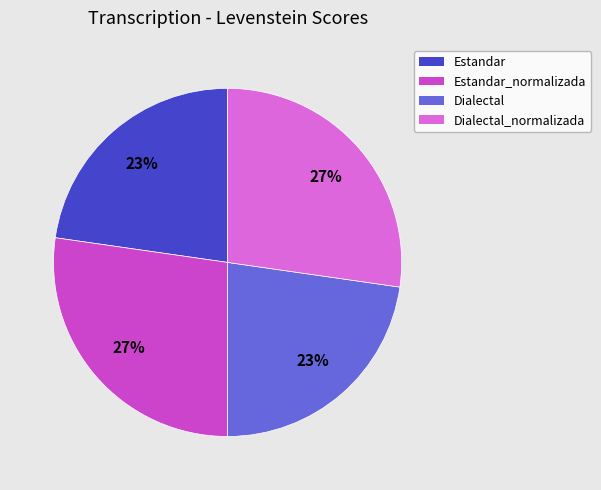

To the nearest percent, what is the average slice percentage?

25%